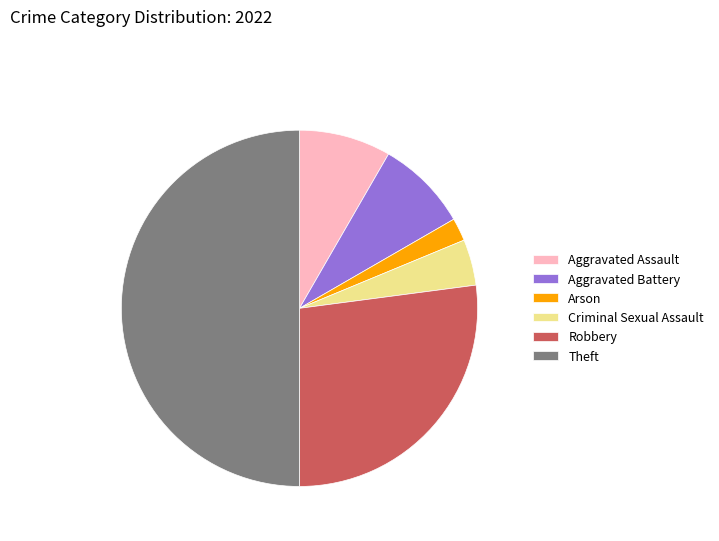

Approximately how many times larger is the value at Aggravated Assault compared to Criminal Sexual Assault?

2.0